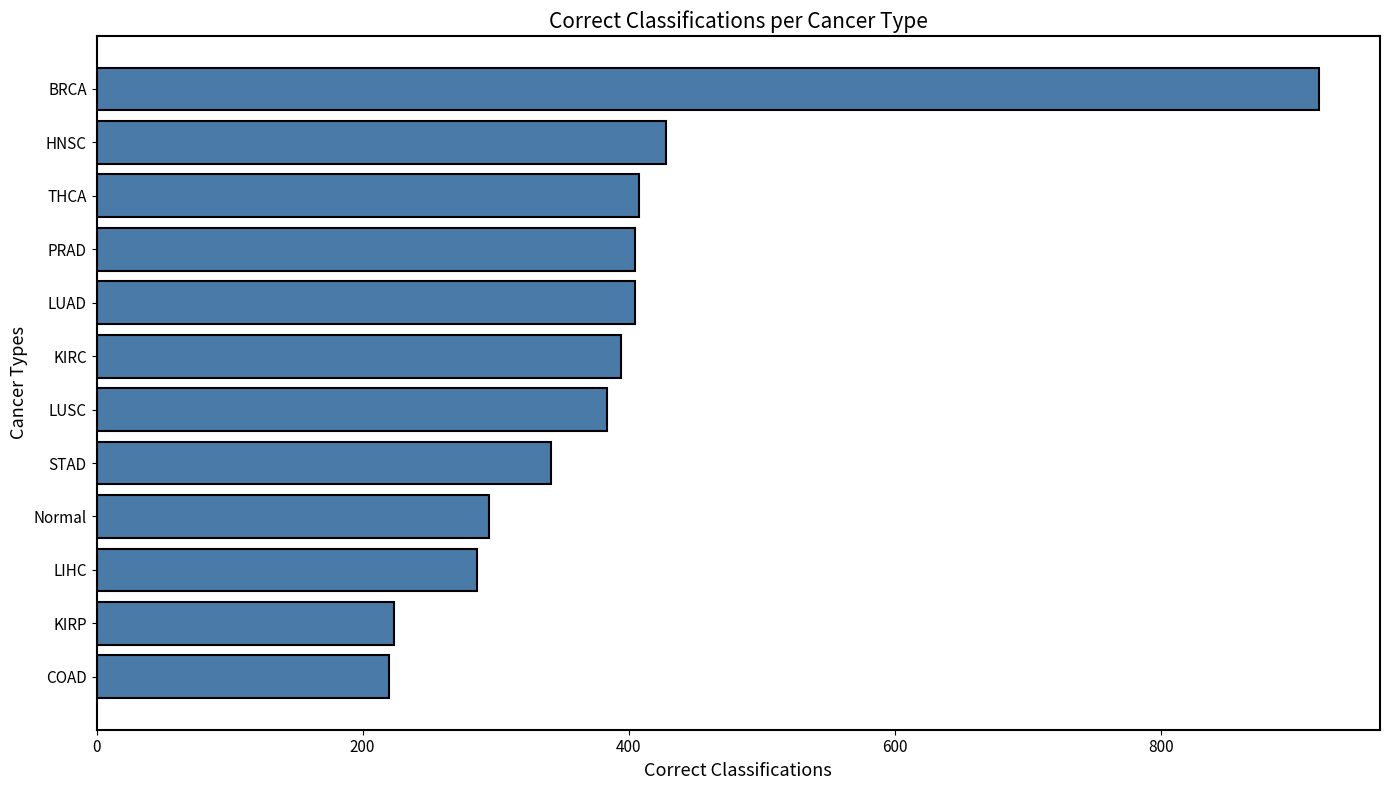

What is the difference between the maximum and minimum values?

699